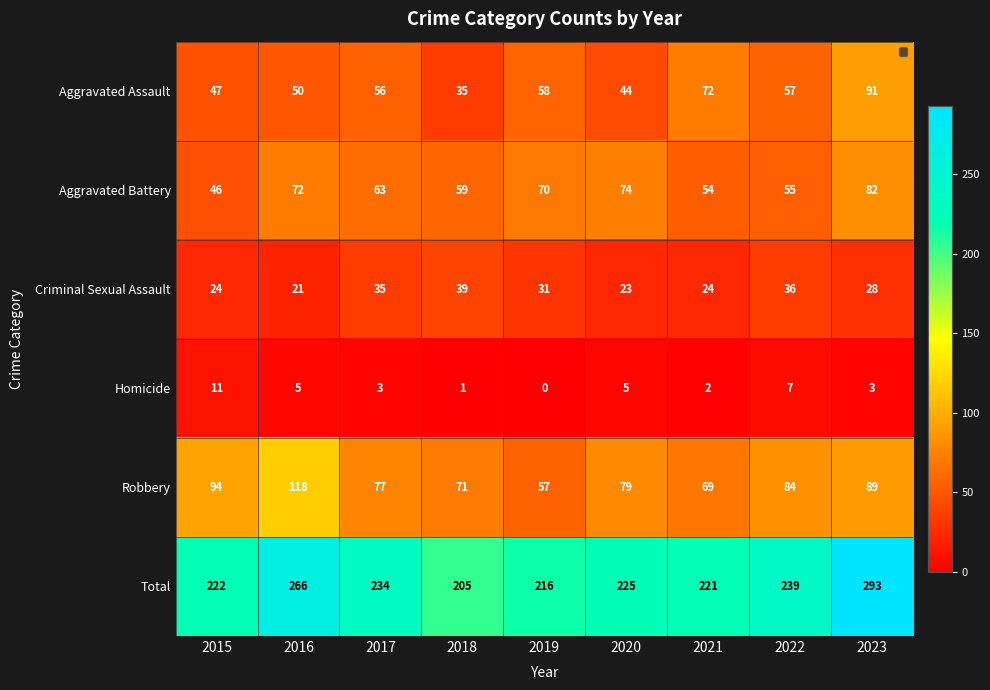

What is the difference between the maximum and second lowest values in the Aggravated Battery series?

28